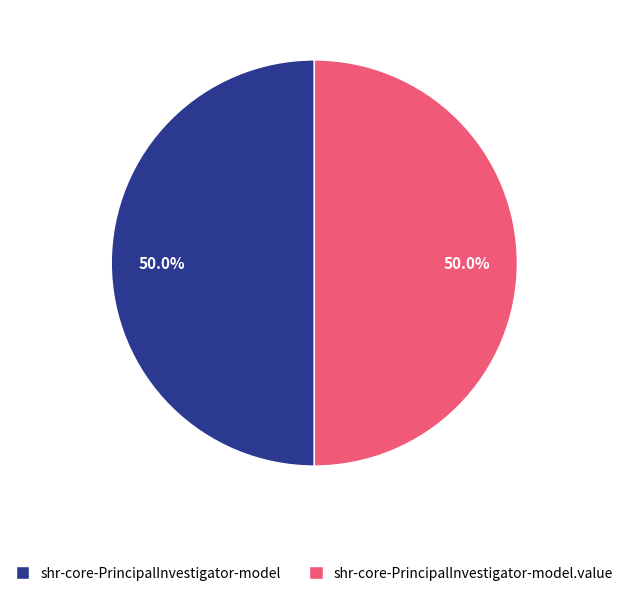

What portion of the pie excludes shr-core-PrincipalInvestigator-model.value?

50.0%